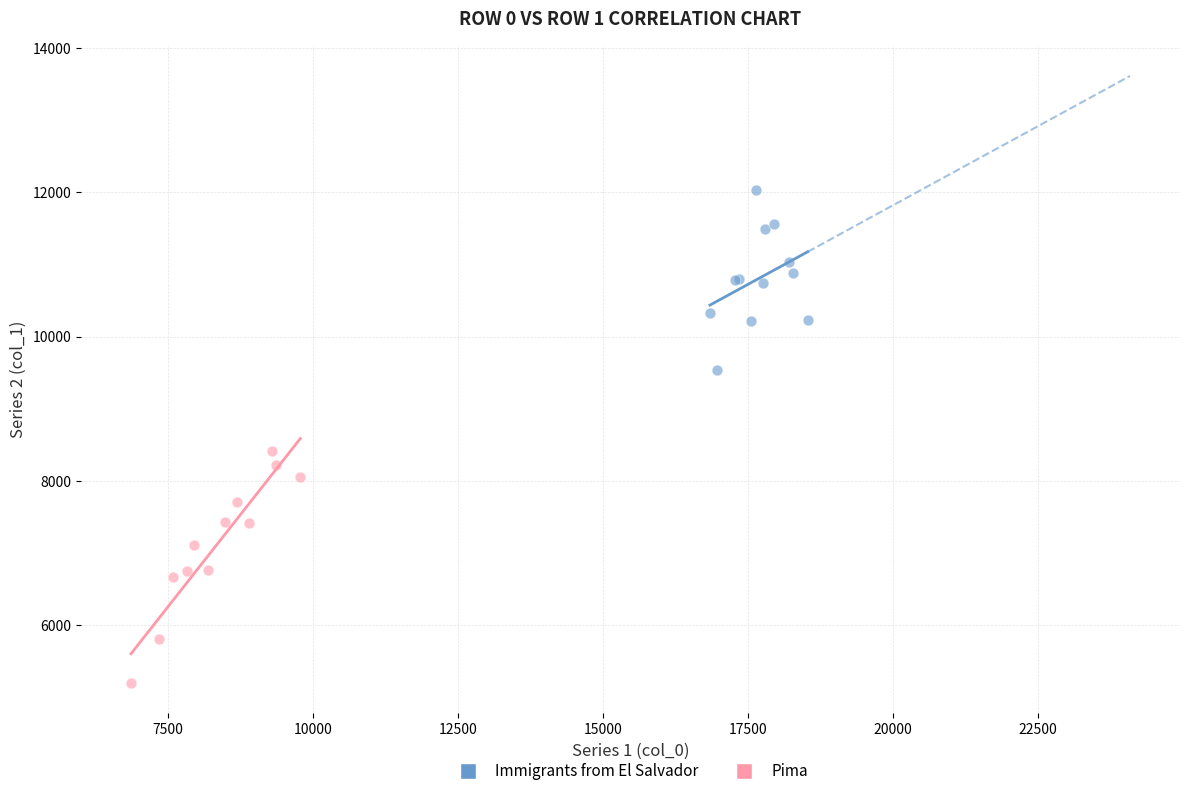

Which series reaches the maximum Y coordinate?

Immigrants from El Salvador